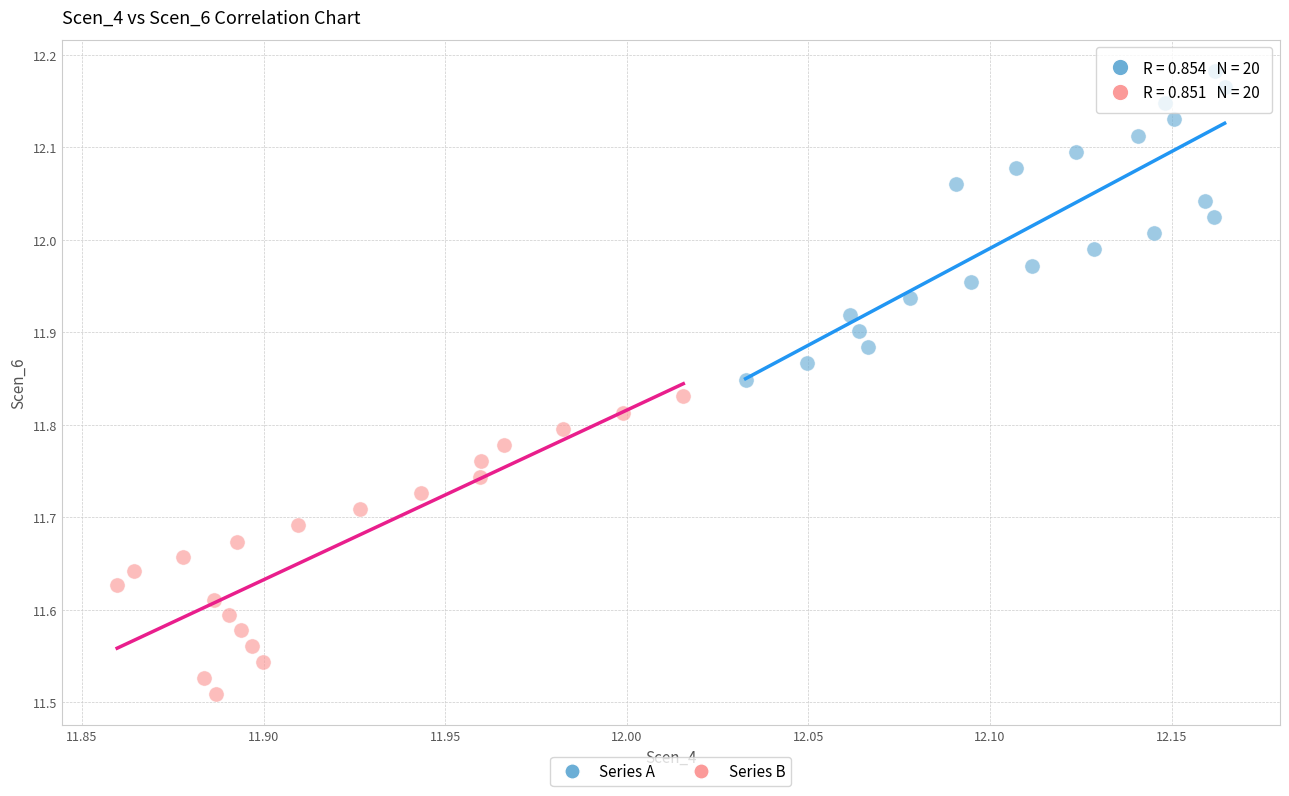

Which series has the largest Y range (max minus min)?

Series A